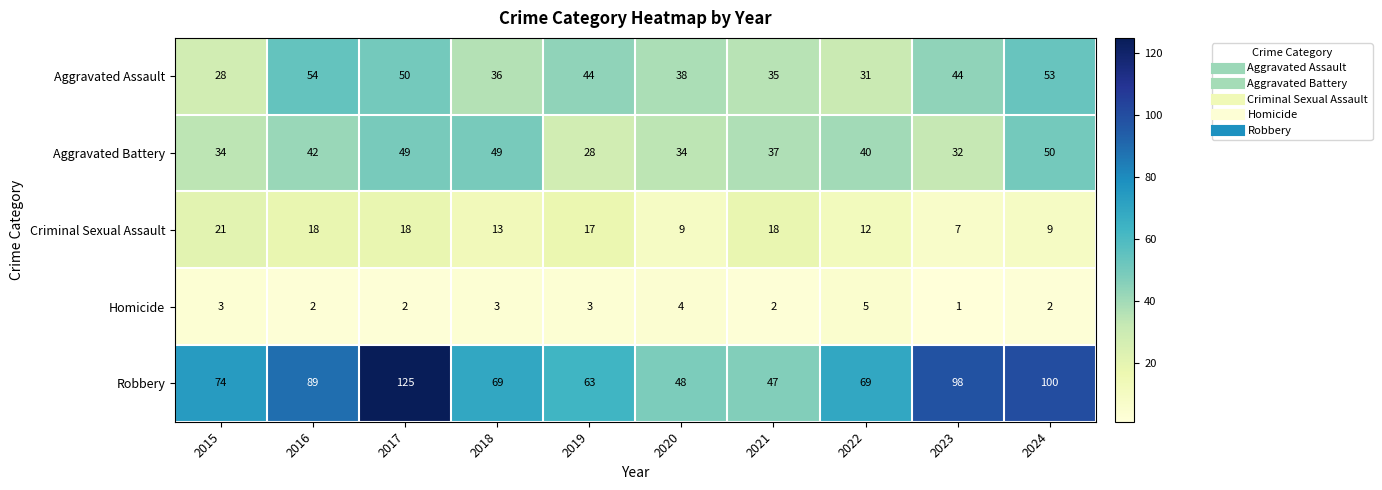

Read the Aggravated Assault value at 2023, to the nearest 10.

40